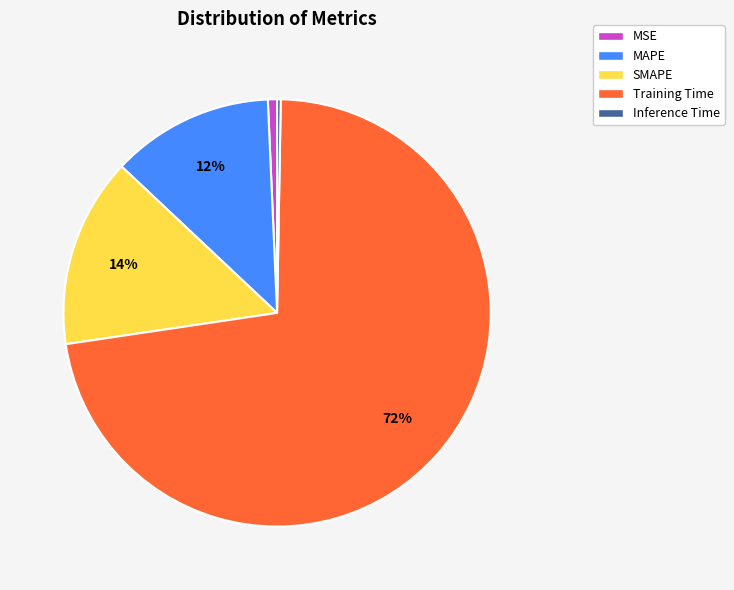

The SMAPE slice represents 14% of the pie. True or false?

True